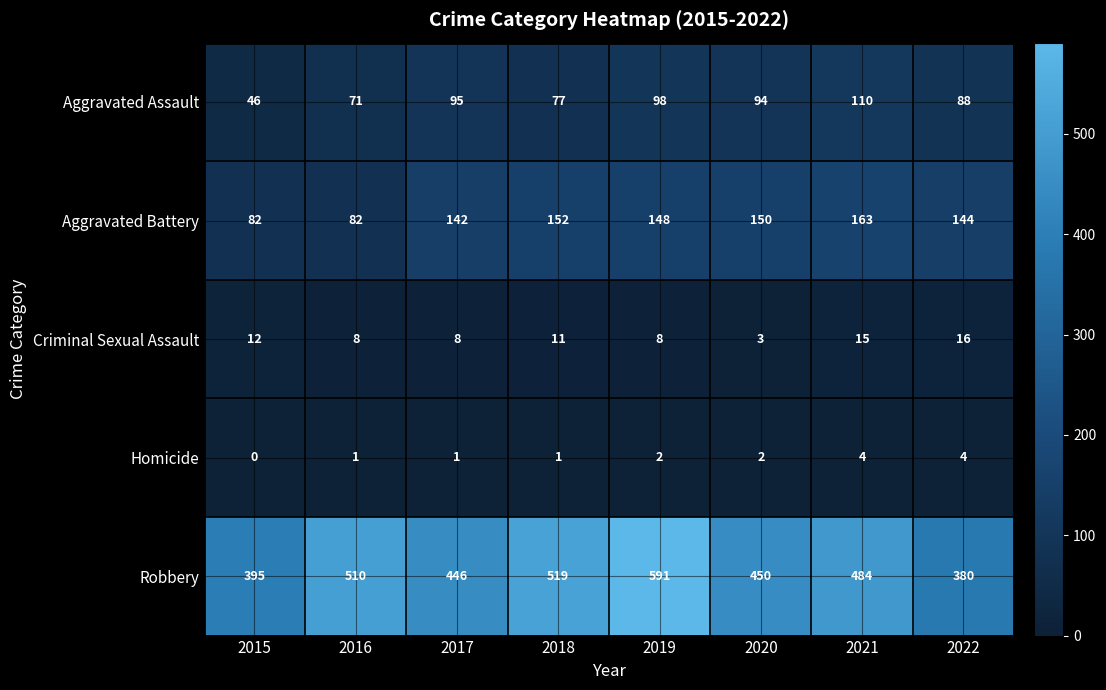

Which series changed the most between 2016 and 2019?

Robbery